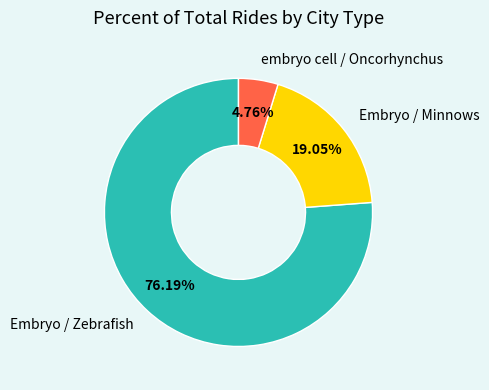

Count the number of slices in the pie.

3